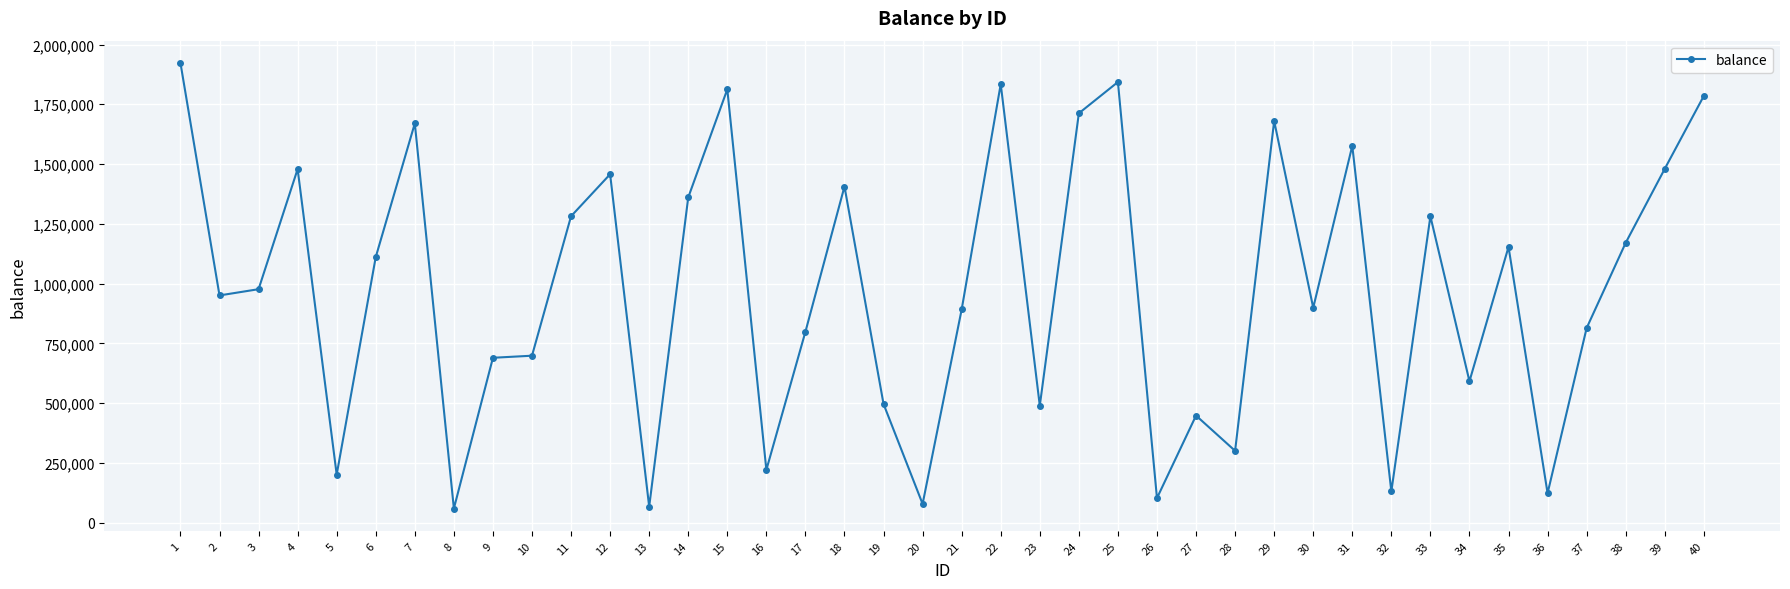

At which label is the value closest to 991162?

3